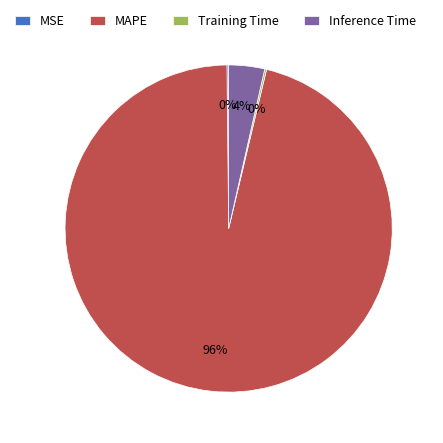

Do MAPE and Inference Time together represent more than half of the pie?

Yes